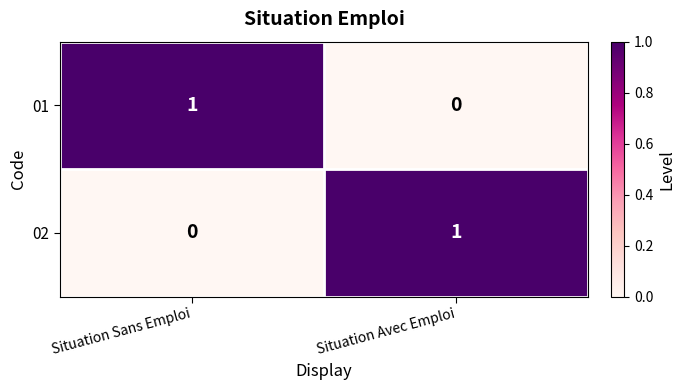

At which label does 01 reach its peak?

Situation Sans Emploi